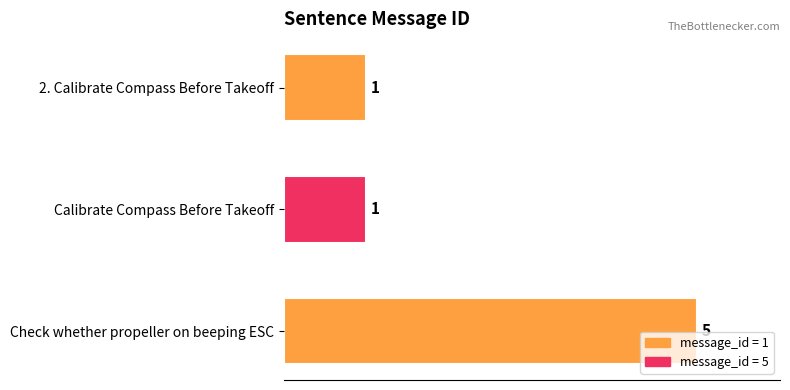

Reading top to bottom, transcribe all the data shown in this chart.

2. Calibrate Compass Before Takeoff=1	Calibrate Compass Before Takeoff=1	Check whether propeller on beeping ESC=5